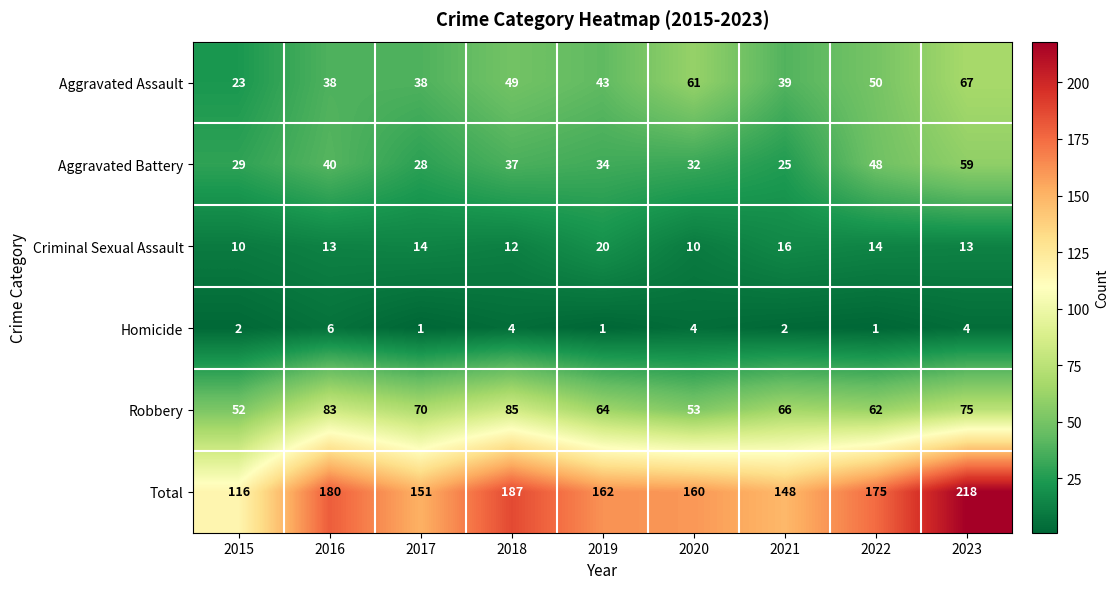

What is the highest value of the Robbery series?

85